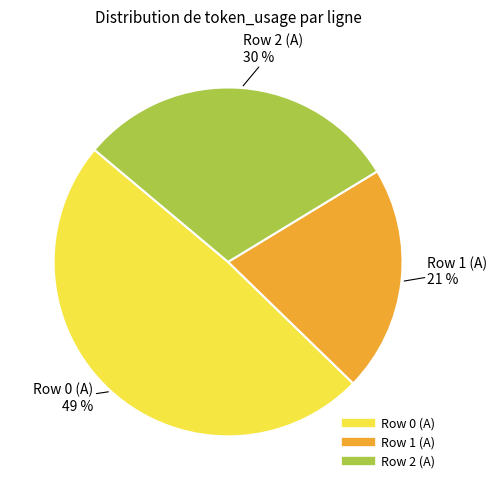

Do Row 1 (A) and Row 2 (A) together represent more than half of the pie?

Yes